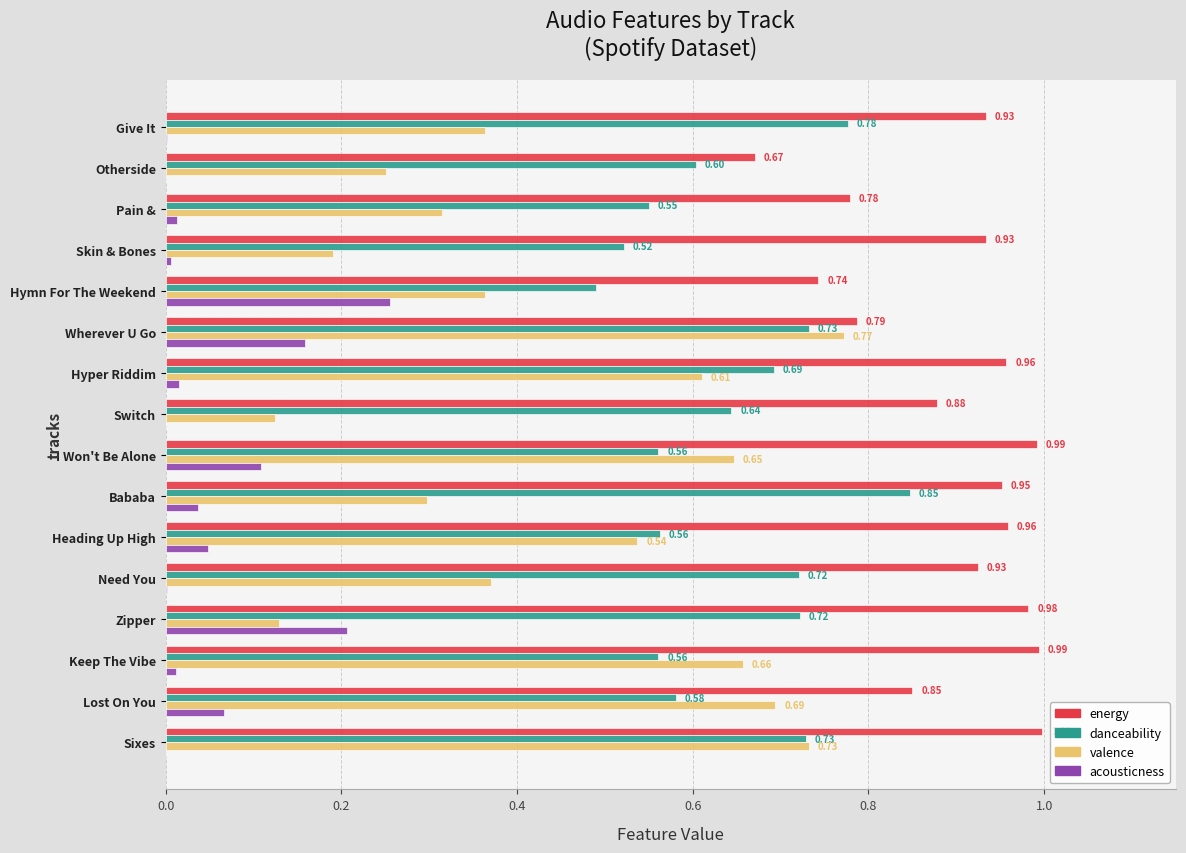

Between Otherside and Switch, which series saw the biggest shift?

energy